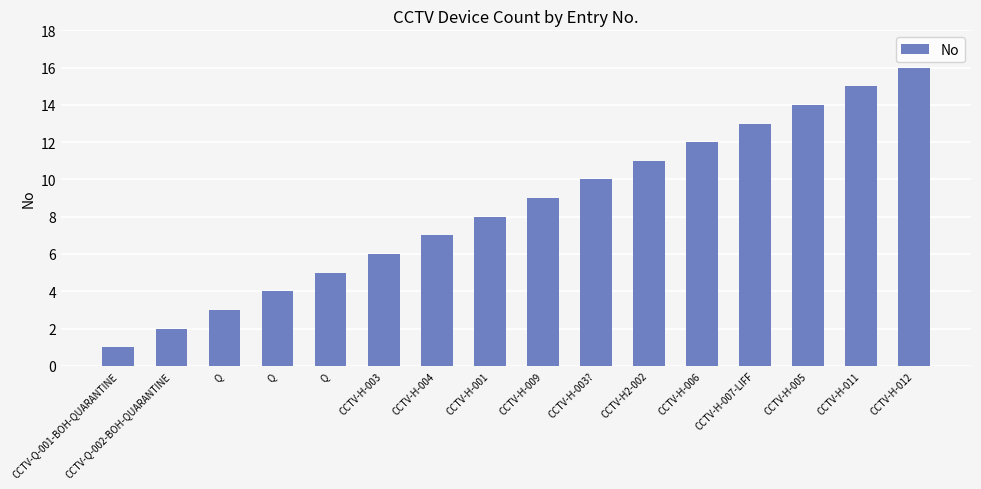

Rank the categories by value from highest to lowest.

CCTV-H-012, CCTV-H-011, CCTV-H-005, CCTV-H-007-LIFF, CCTV-H-006, CCTV-H2-002, CCTV-H-003?, CCTV-H-009, CCTV-H-001, CCTV-H-004, CCTV-H-003, Q, Q, Q, CCTV-Q-002-BOH-QUARANTINE, CCTV-Q-001-BOH-QUARANTINE